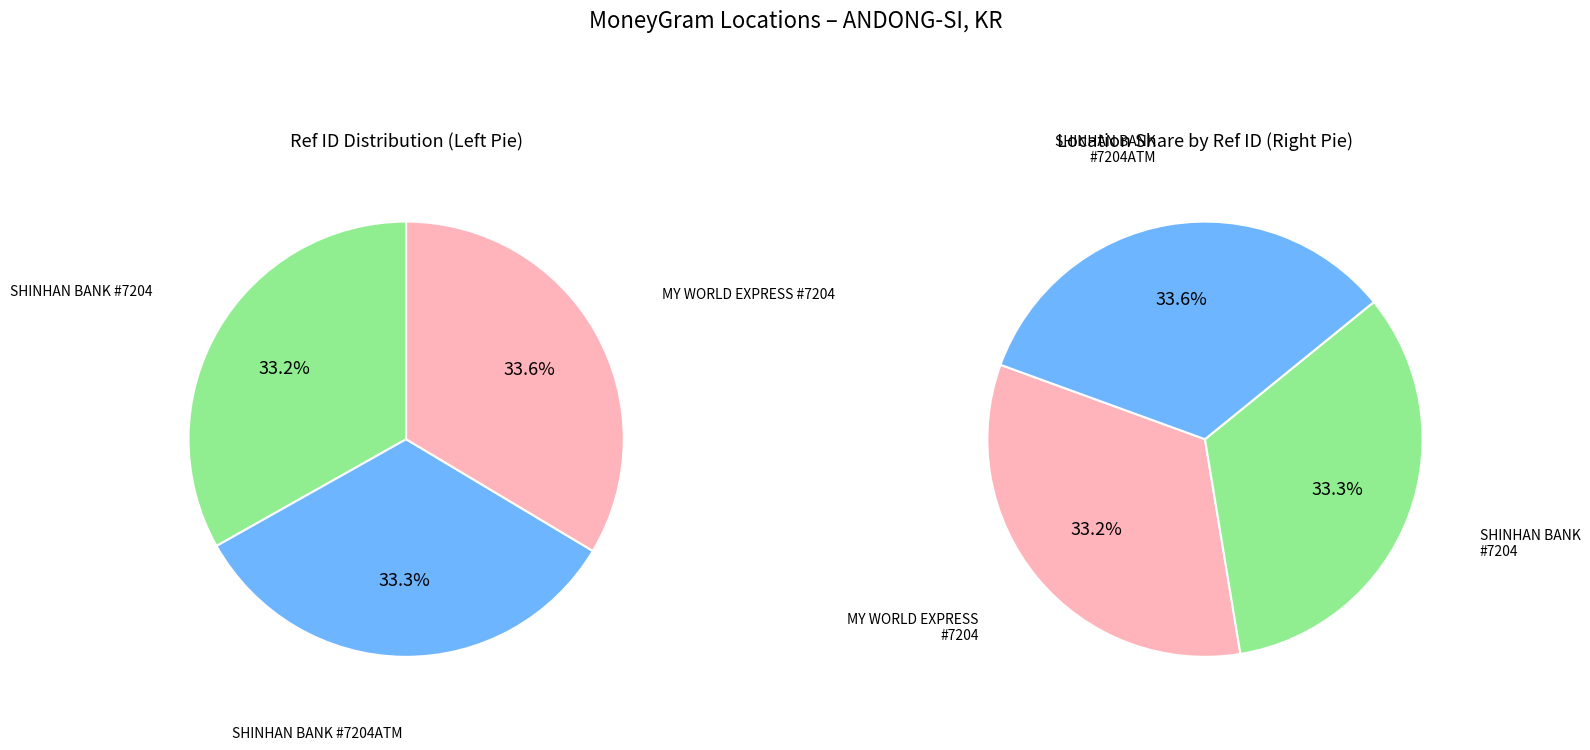

Rank the categories by value from highest to lowest.

MY WORLD EXPRESS - #7204 - ANDONG-SI - A, SHINHAN BANK - #7204ATM - ANDONG-SI - AN, SHINHAN BANK - #7204 - ANDONG-SI - ANDON